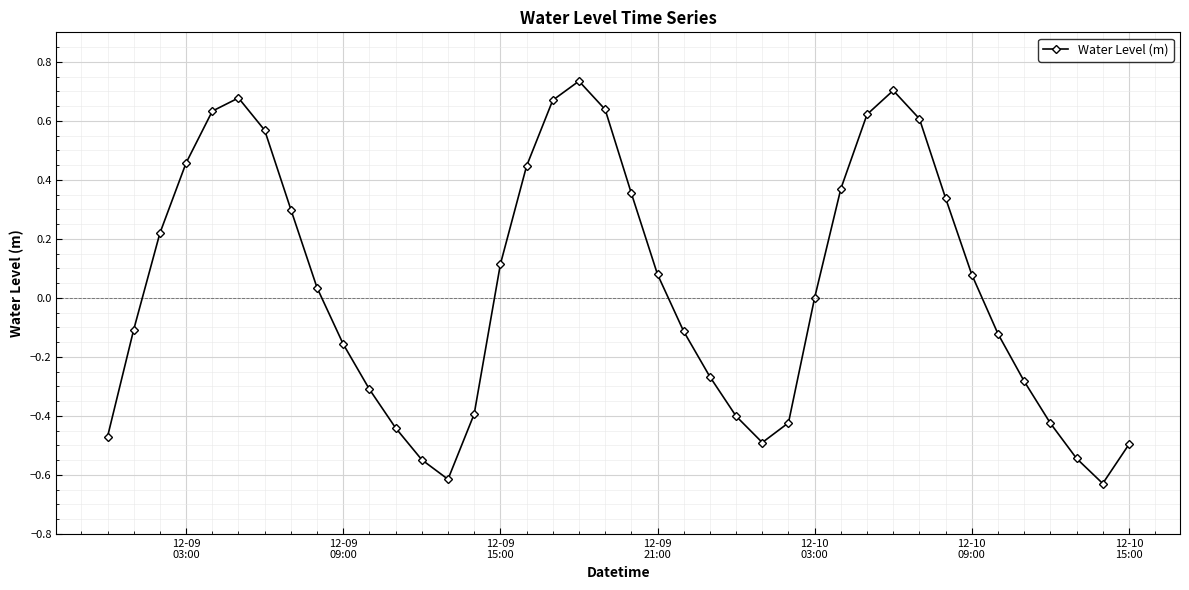

How many interior local valleys (lower than both neighbors) does the data have?

3